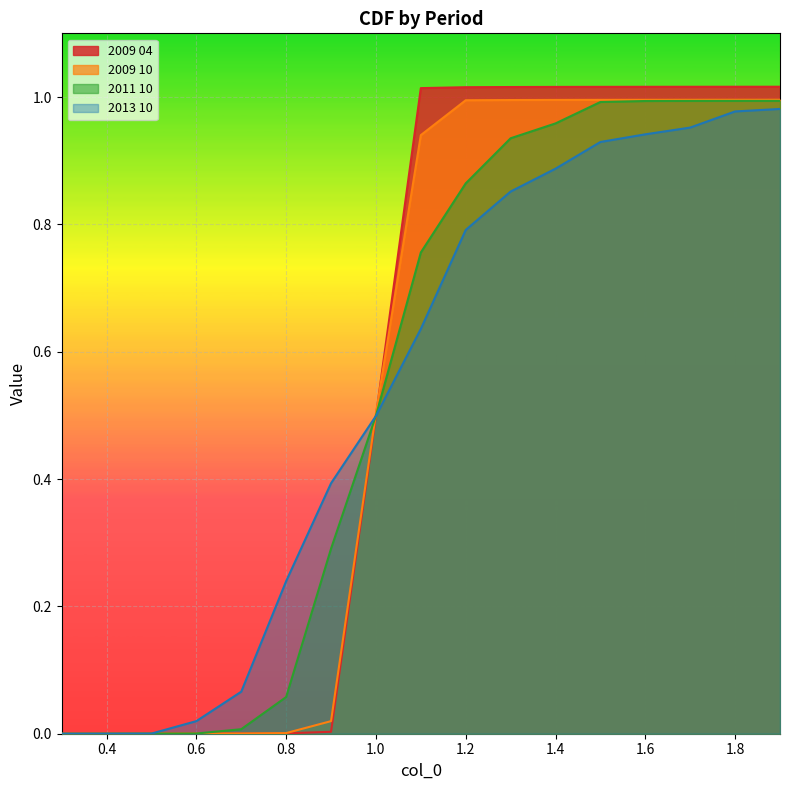

At how many categories does at least one series exceed 0?

16